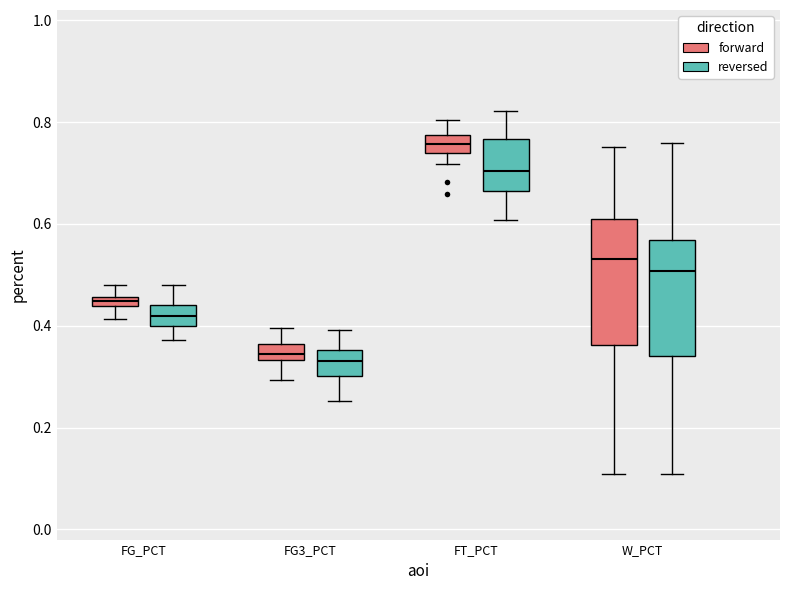

Where does the median line of the box for W_PCT (reversed) sit on the y-axis? The values are not printed on the chart, so give them approximately, as read against the axis.

0.50